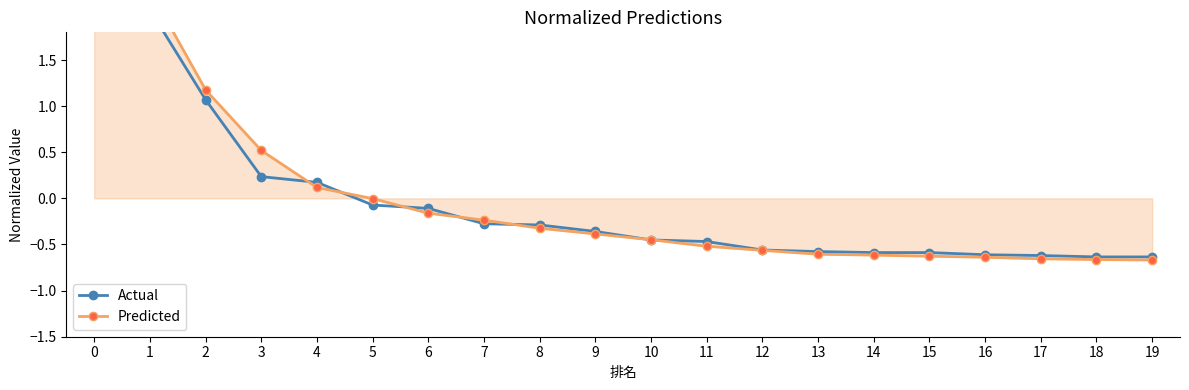

Does the chart display data point markers on the line(s)?

Yes